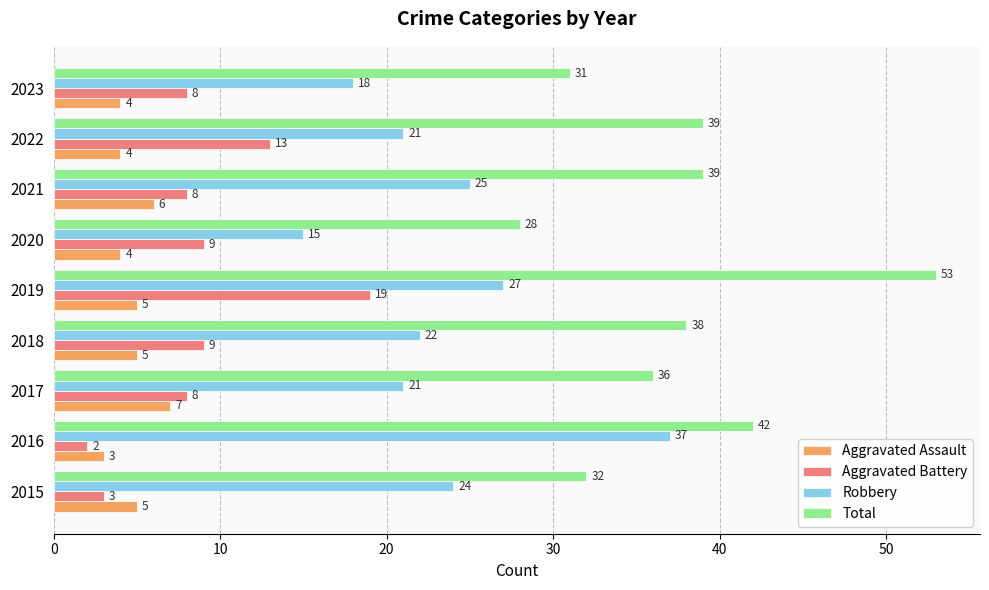

What is the difference between the maximum and minimum values in the Total series?

25